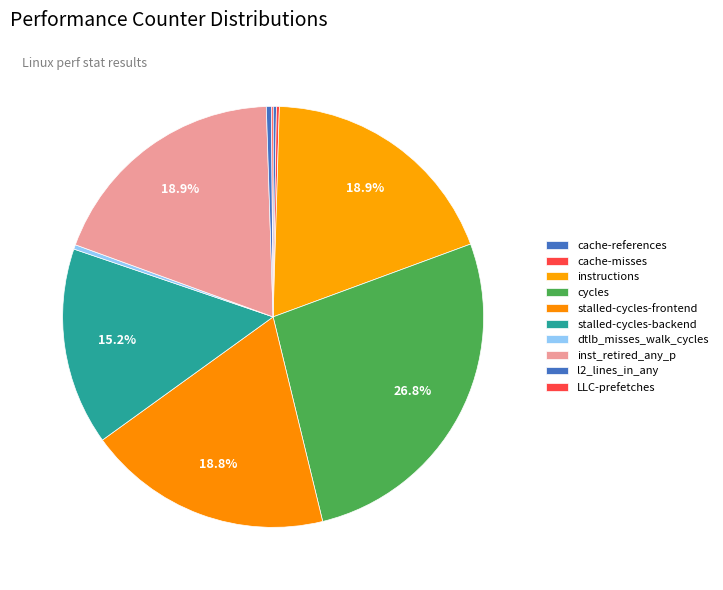

The stalled-cycles-backend slice represents 5% of the pie. True or false?

False